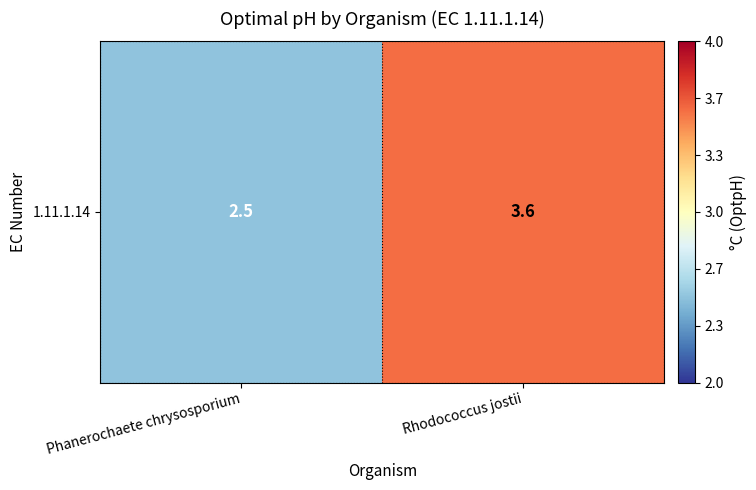

Rank the categories by value from highest to lowest.

Rhodococcus jostii, Phanerochaete chrysosporium